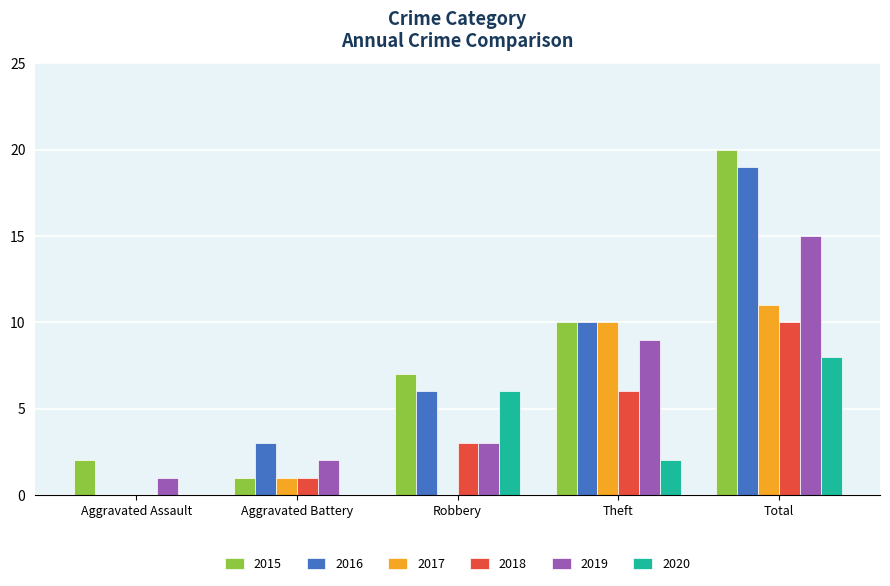

True or false: 2020 has a value of -5 at Aggravated Battery.

False